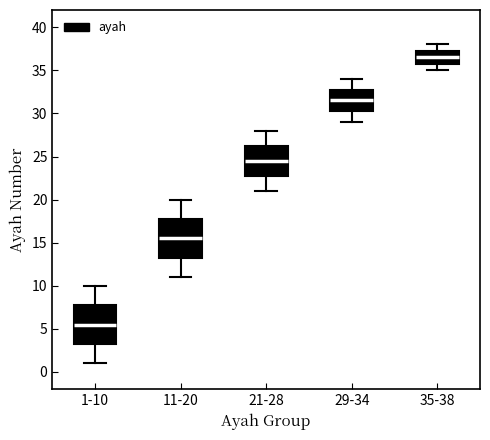

Which box's median line is the lowest?

1-10